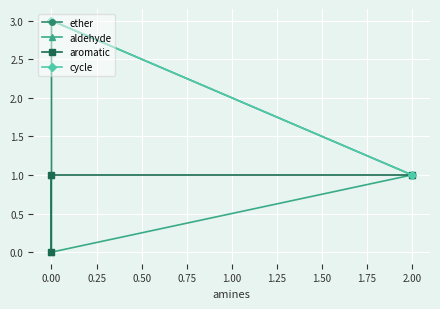

Read the cycle value at 0.00.

3